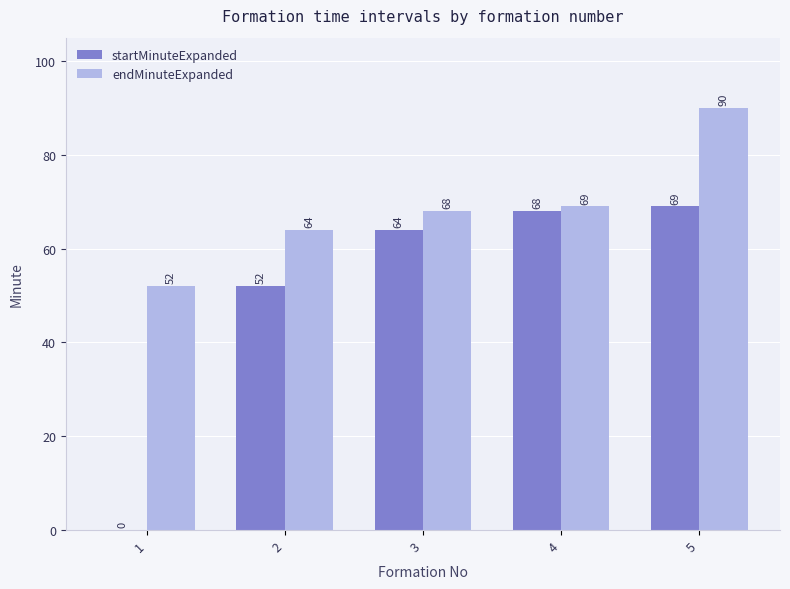

Reading left to right, what are all the values shown in this chart?

startMinuteExpanded: 0	52	64	68	69
endMinuteExpanded: 52	64	68	69	90